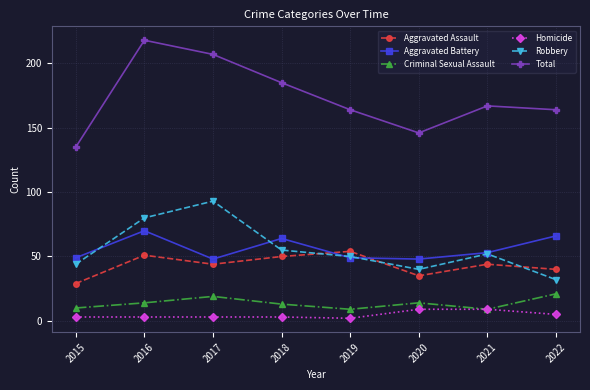

Where is the first local maximum for Aggravated Battery?

2016